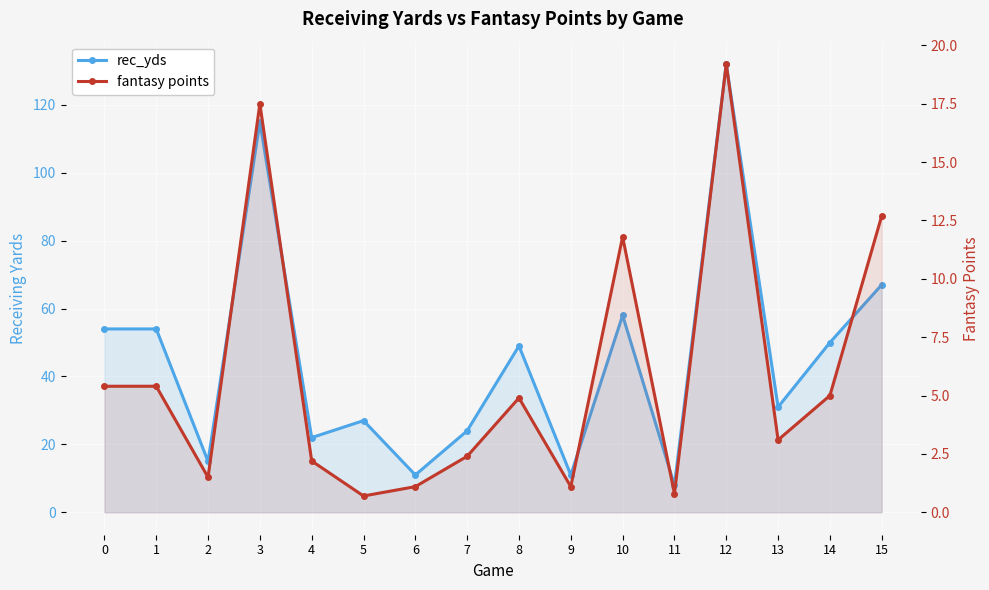

Between 3 and 6, which series saw the biggest shift?

rec_yds